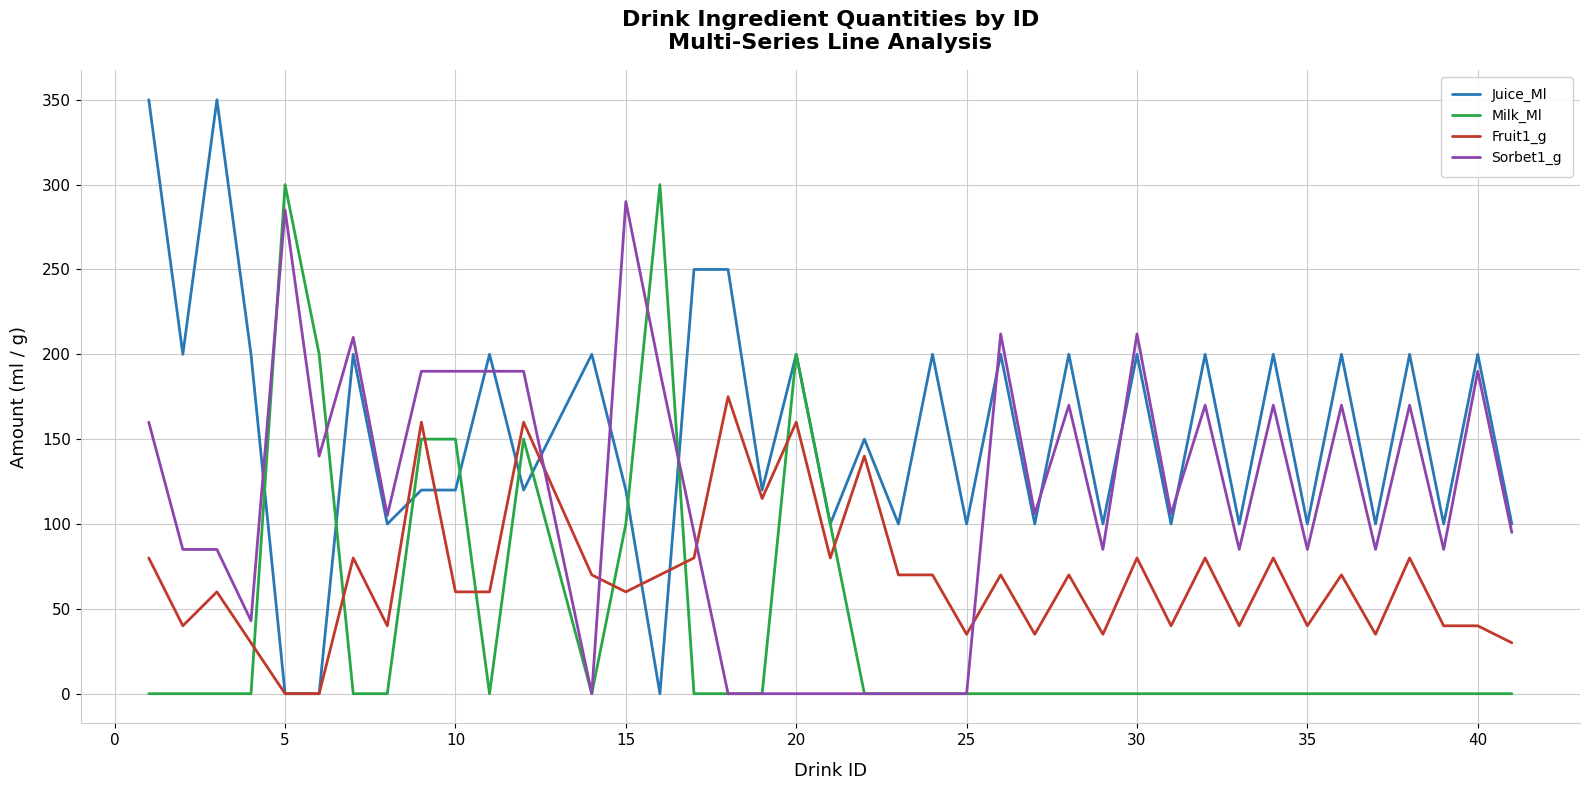

True or false: Fruit1_g and Sorbet1_g cross at least once.

True